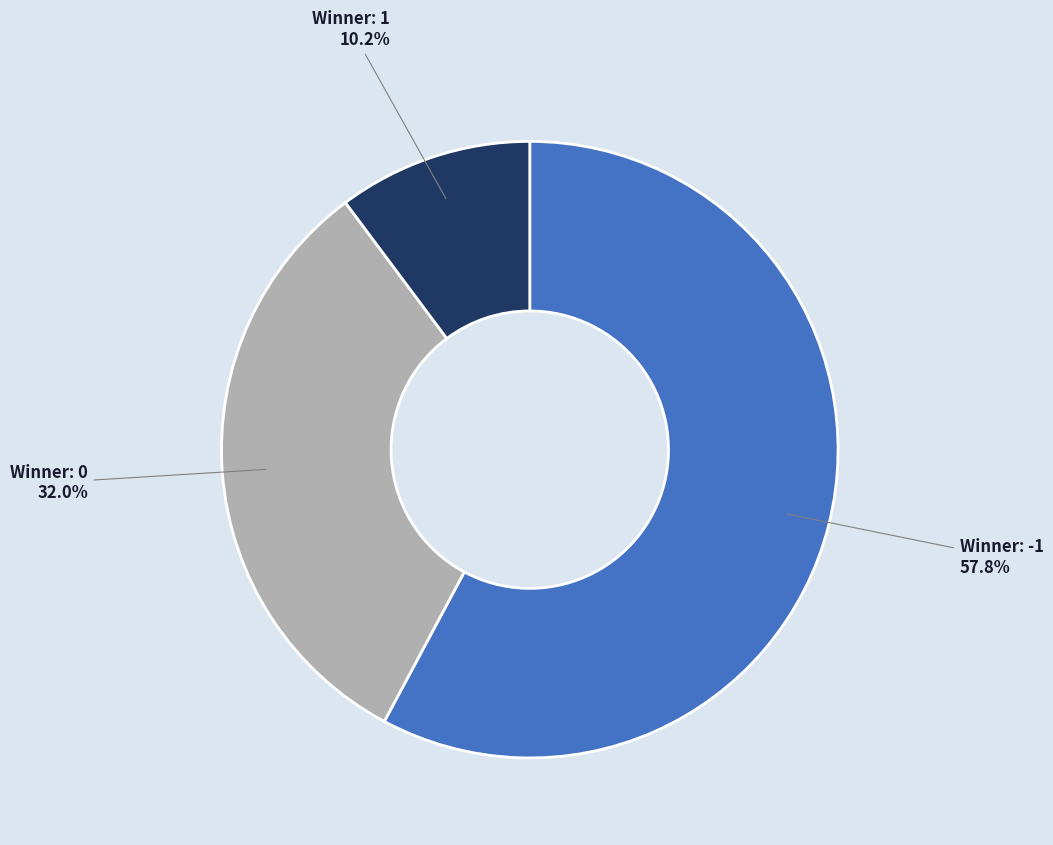

To the nearest percent, what is the average slice percentage?

33%